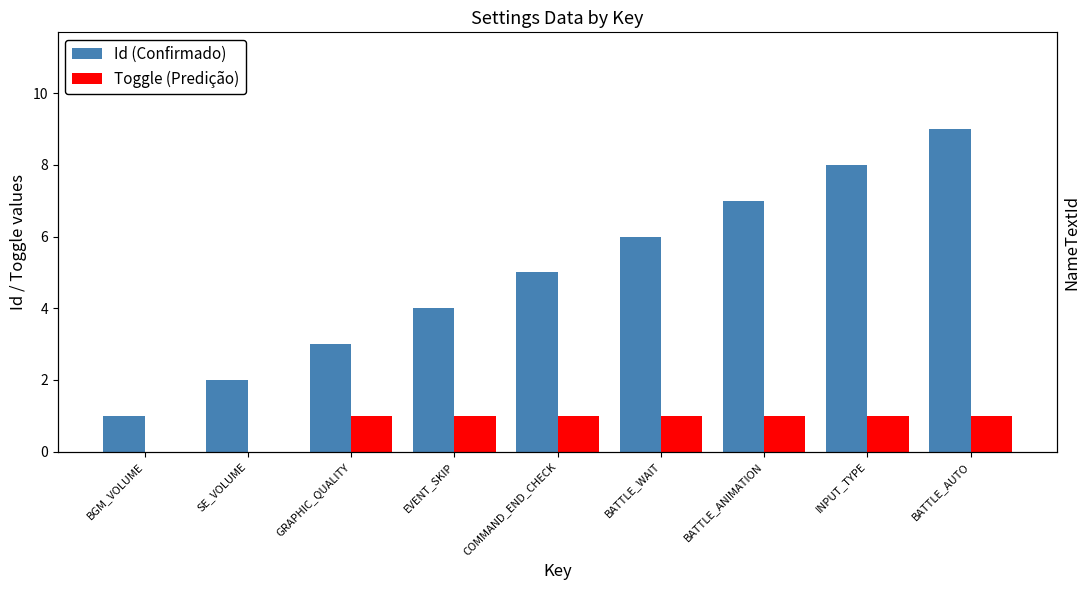

What are all the series names shown in the legend?

Id (Confirmado), Toggle (Predição)